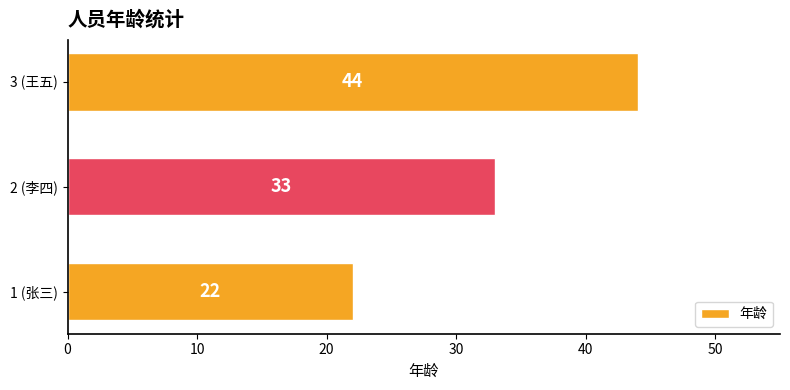

What is the average value?

33